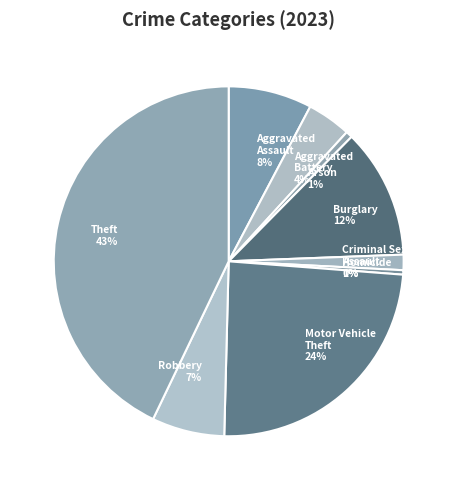

How many slices are in this pie chart?

9